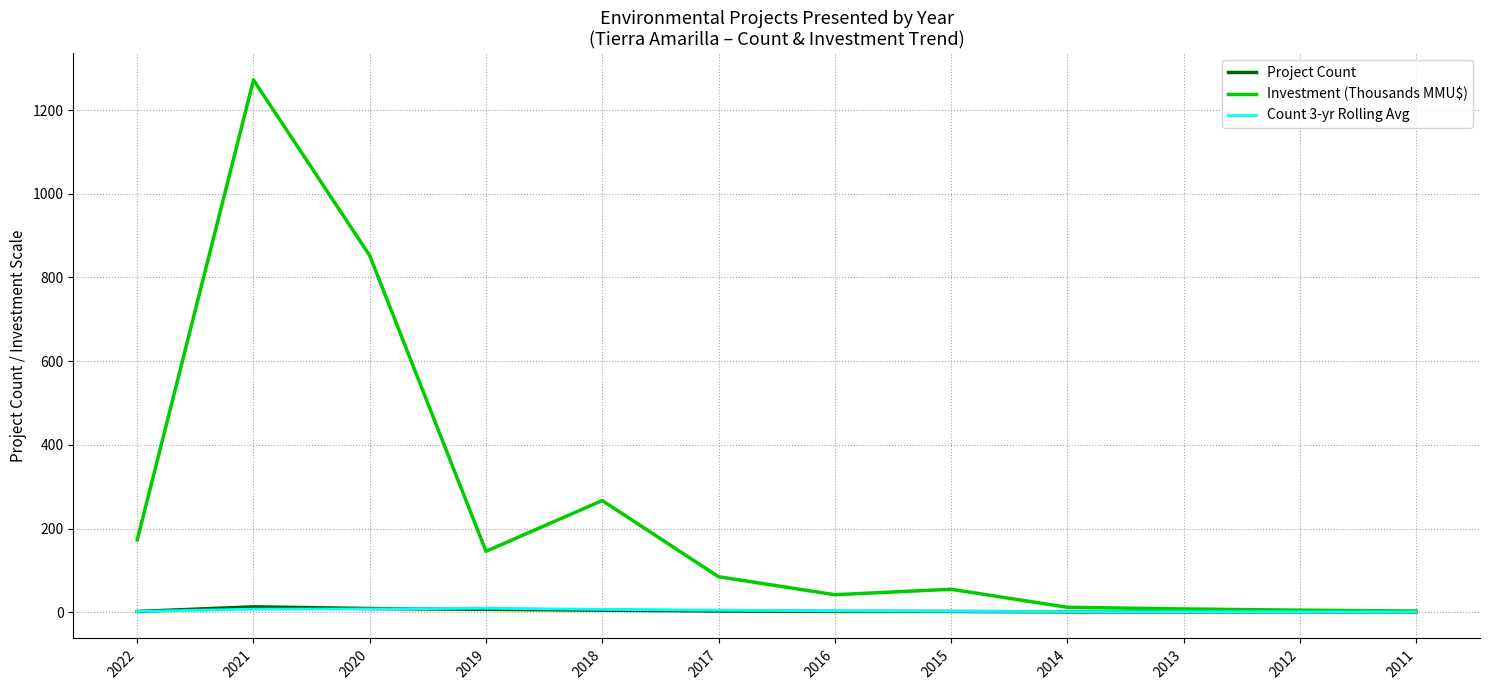

Does the chart have visible grid lines?

Yes